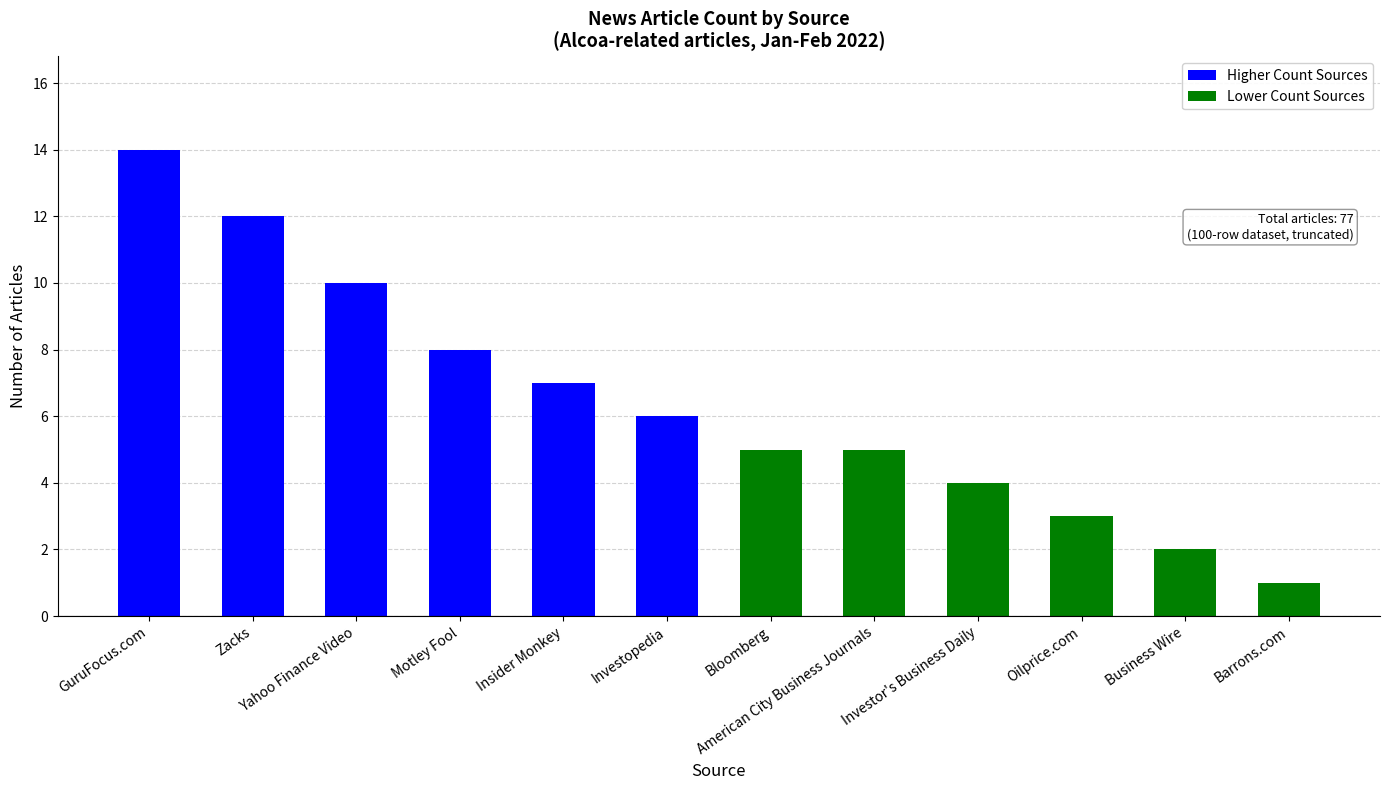

What is the value of the 9th bar from the left?

4